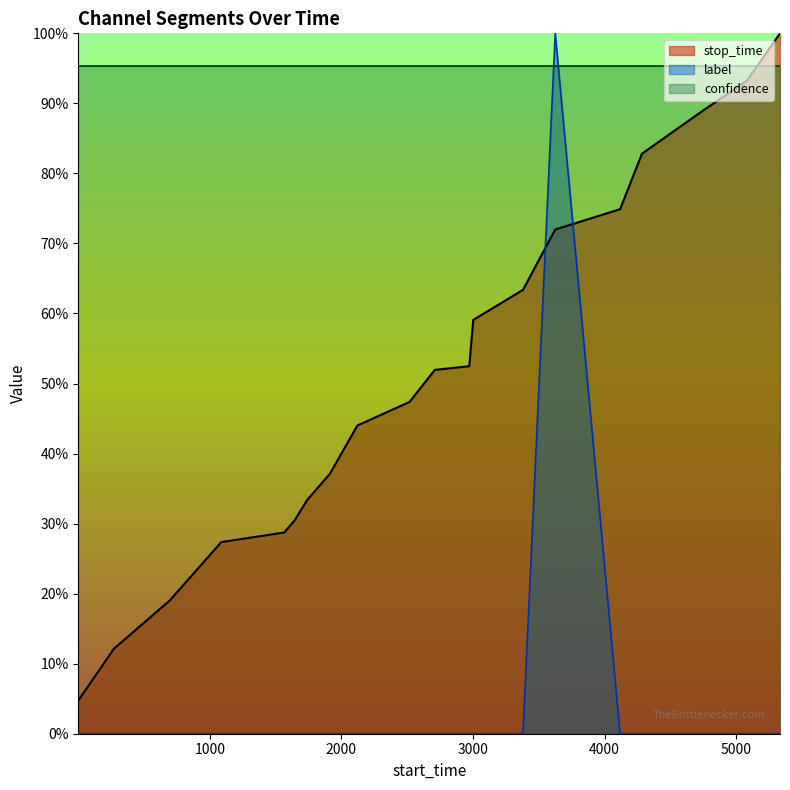

At how many categories does at least one series exceed 0?

20